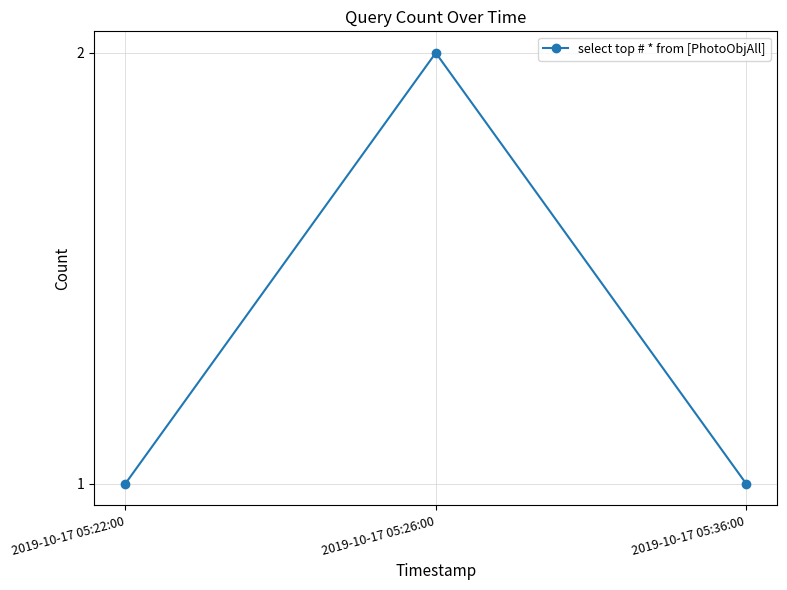

How many lines are shown in the chart?

1